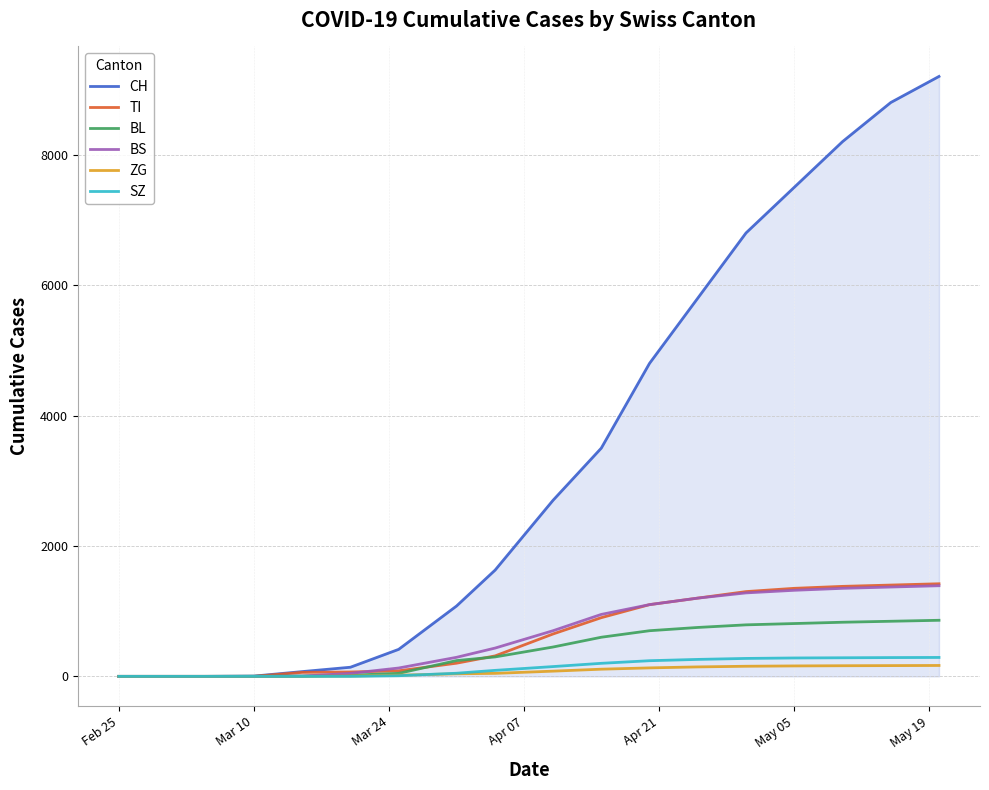

Which series has the widest spread of values?

CH